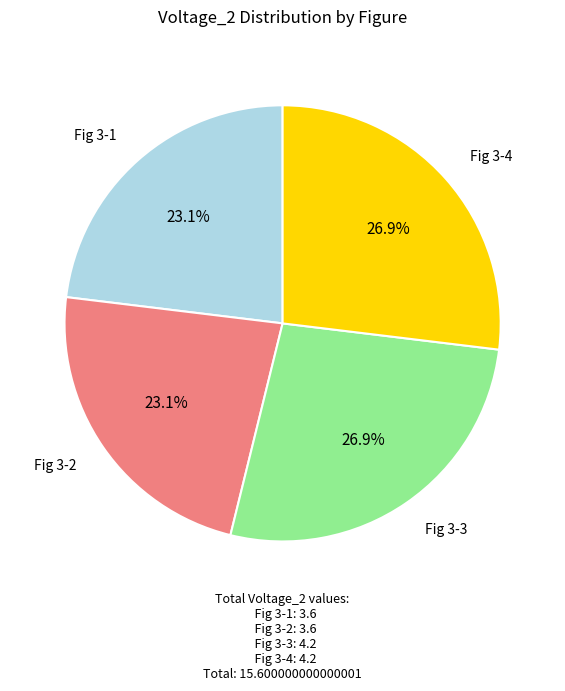

Is there a majority slice in this chart?

No